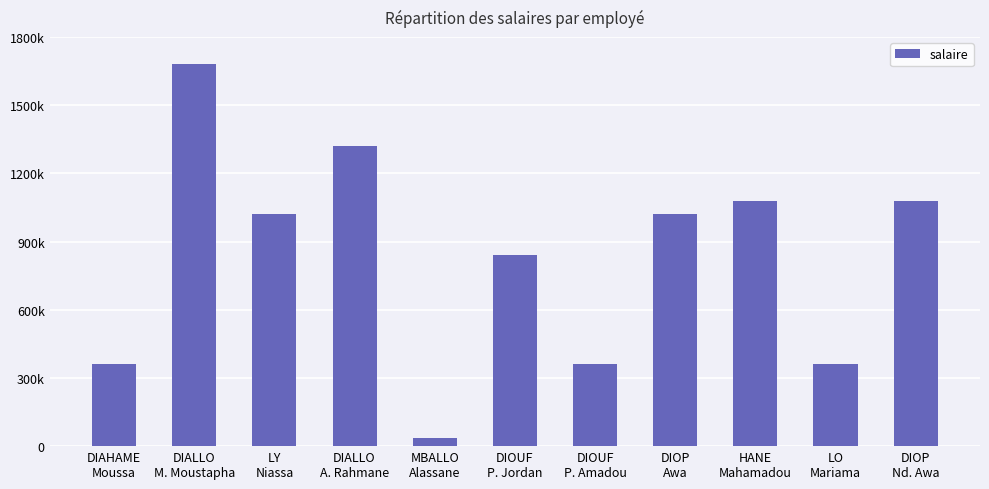

What is the label of the 2nd bar from the left?

DIALLO
M. Moustapha